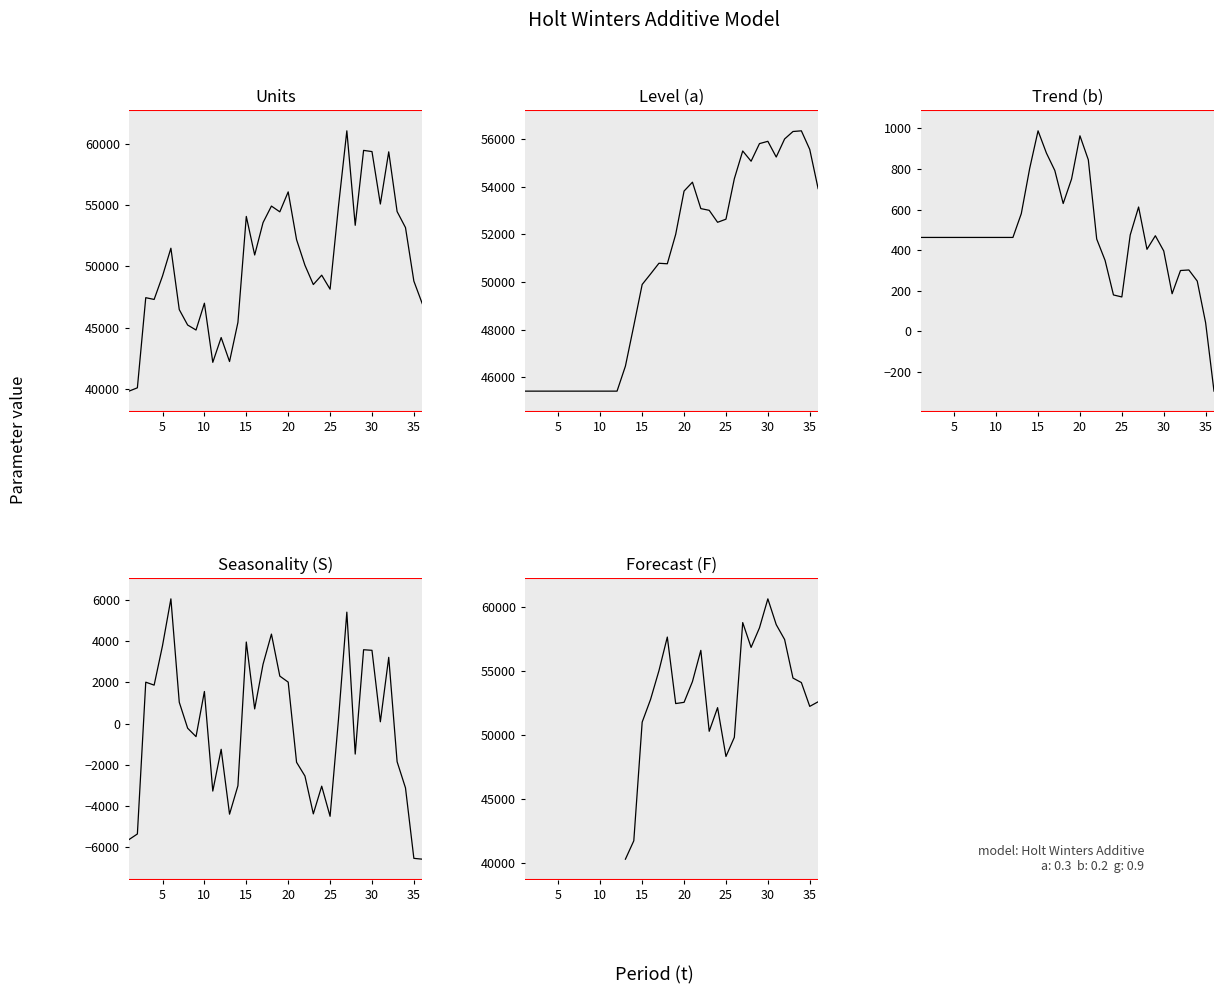

Does the chart display data point markers on the line(s)?

No